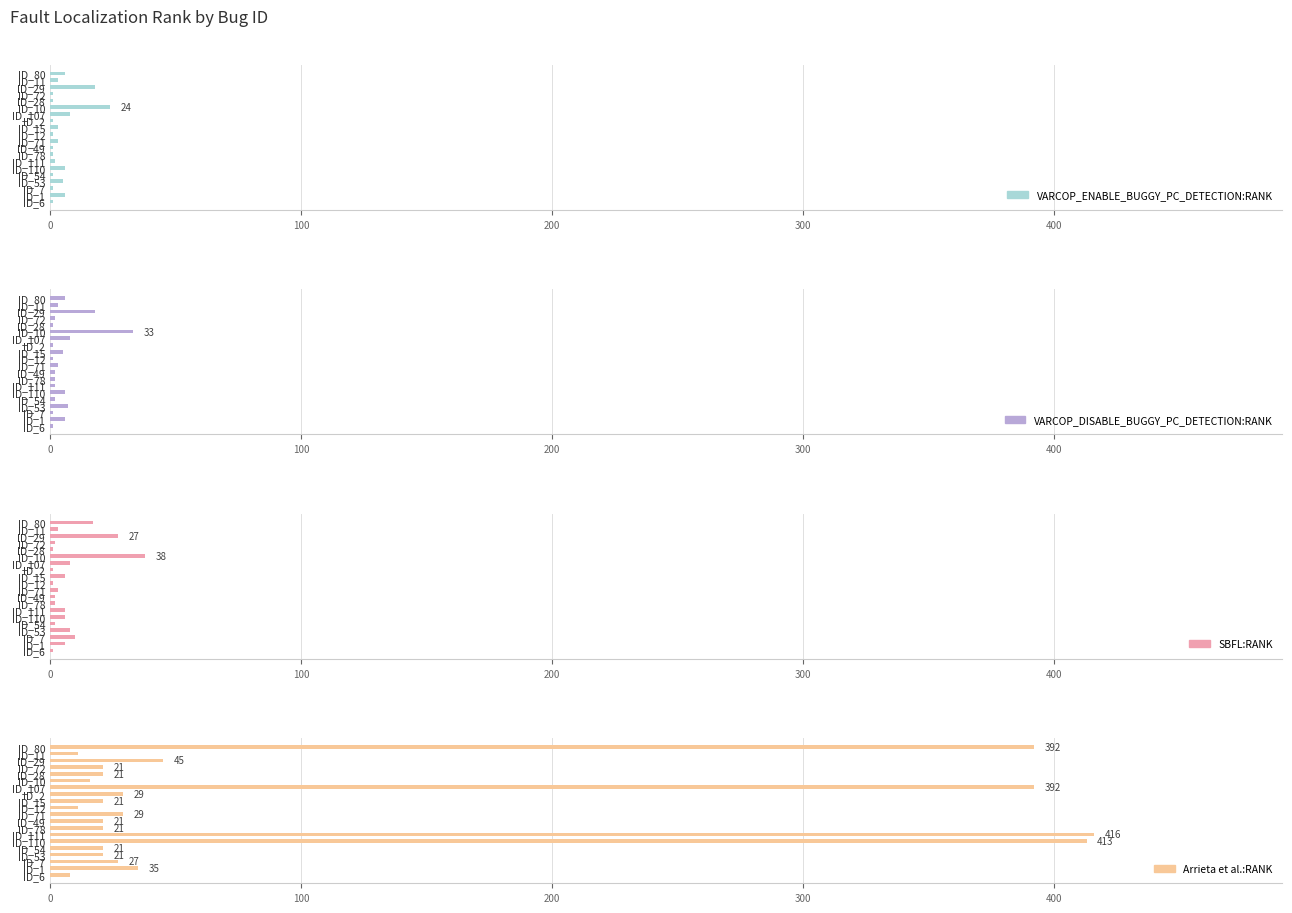

How many bars are there in total?

80